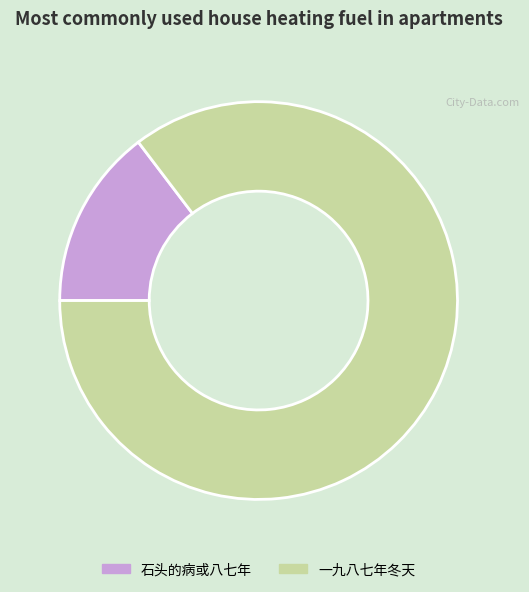

Which slice is the smallest?

石头的病或八七年